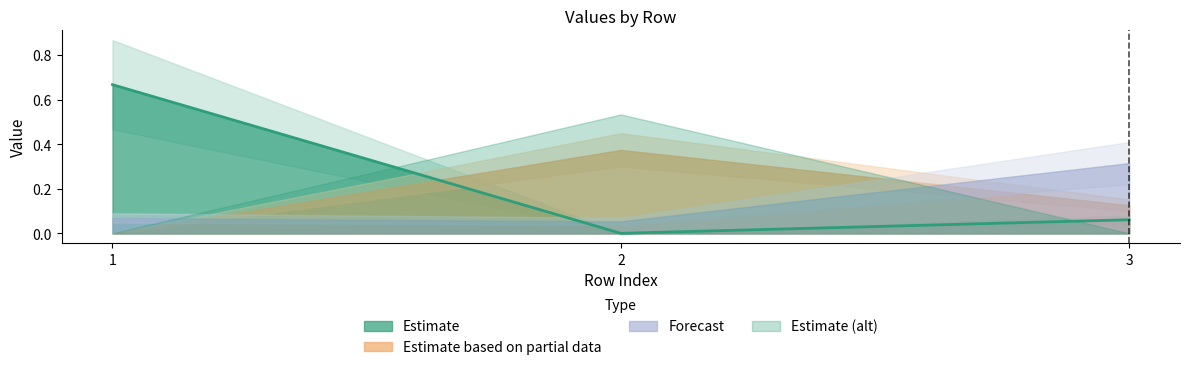

Reading right to left, list all the values displayed in this chart.

col_1: 3=0.1	2=0.0	1=0.7
col_2: 3=0.0	2=0.5	1=0.0
col_3: 3=0.1	2=0.4	1=0.0
col_4: 3=0.3	2=0.1	1=0.1